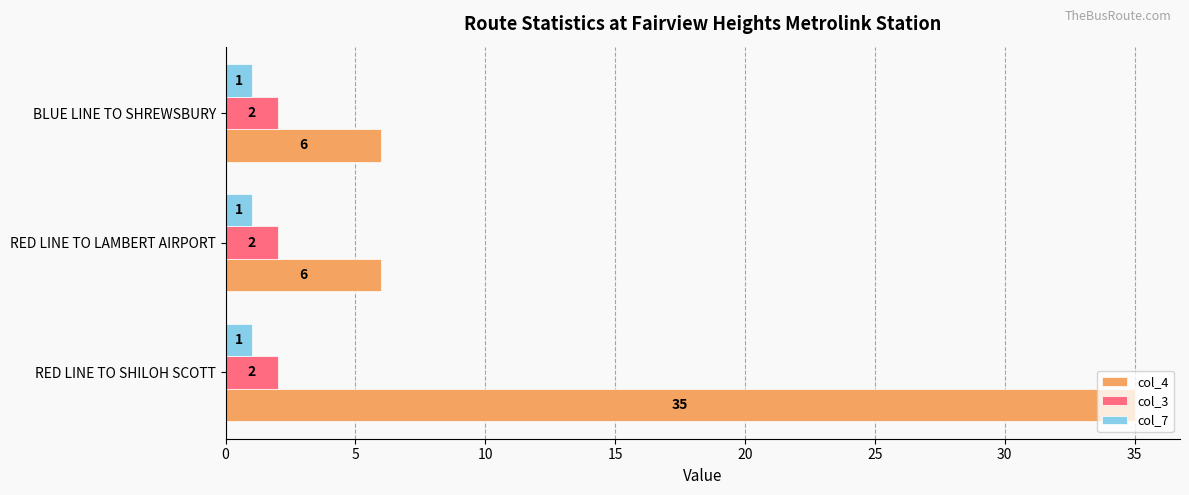

What is the smallest value displayed?

1